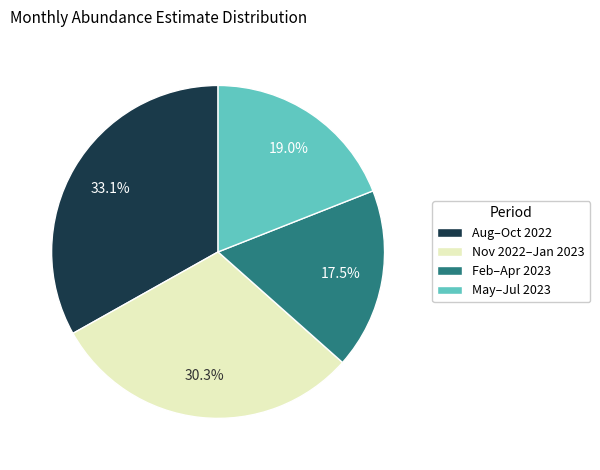

How many segments does this pie chart have?

4